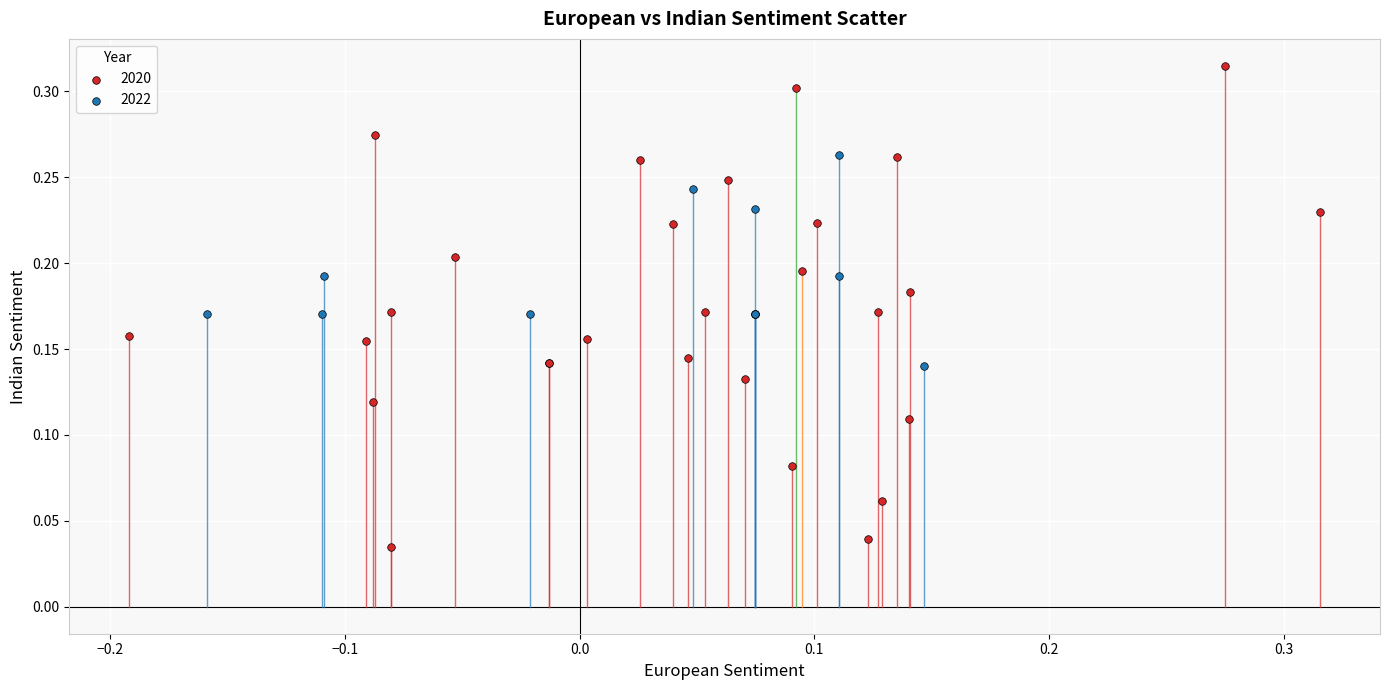

Which series contains the lowest Y value?

2020